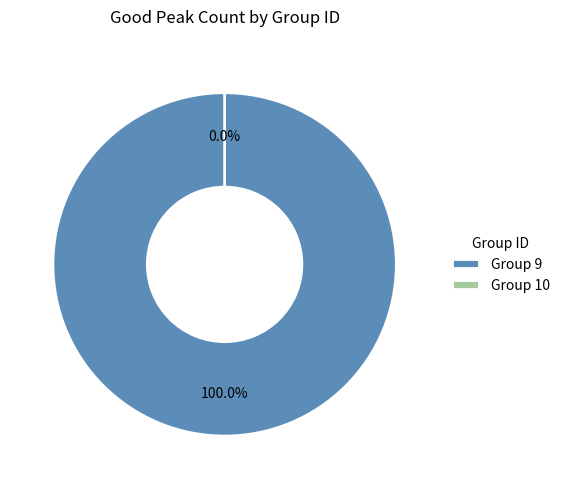

Count the number of slices in the pie.

2